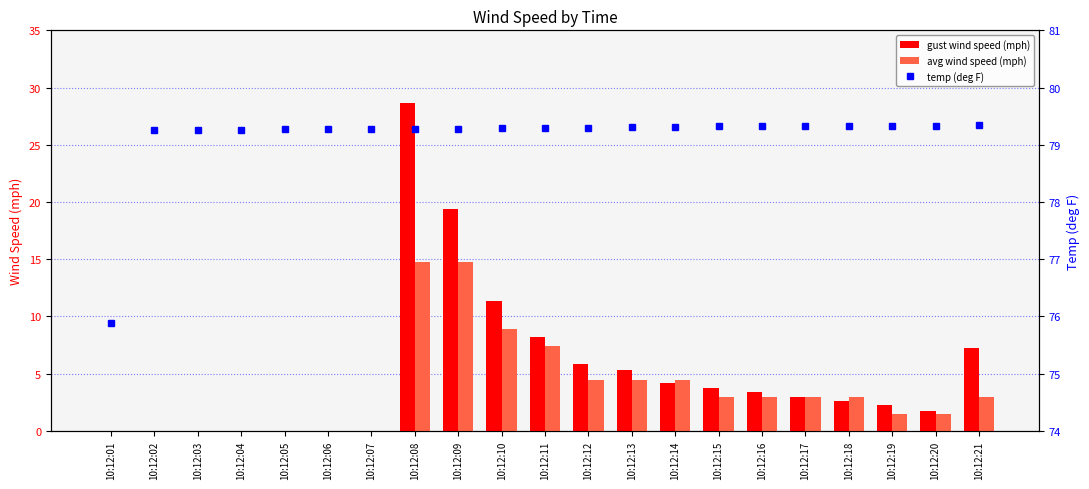

What is the value of the avg wind speed (mph) bar at the 10th from the left?

8.9